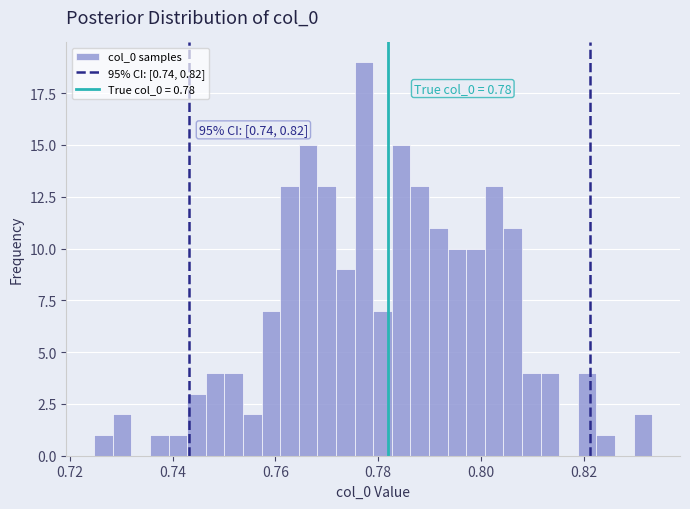

Read against the x-axis, roughly where is the centre of the tallest bar?

0.778